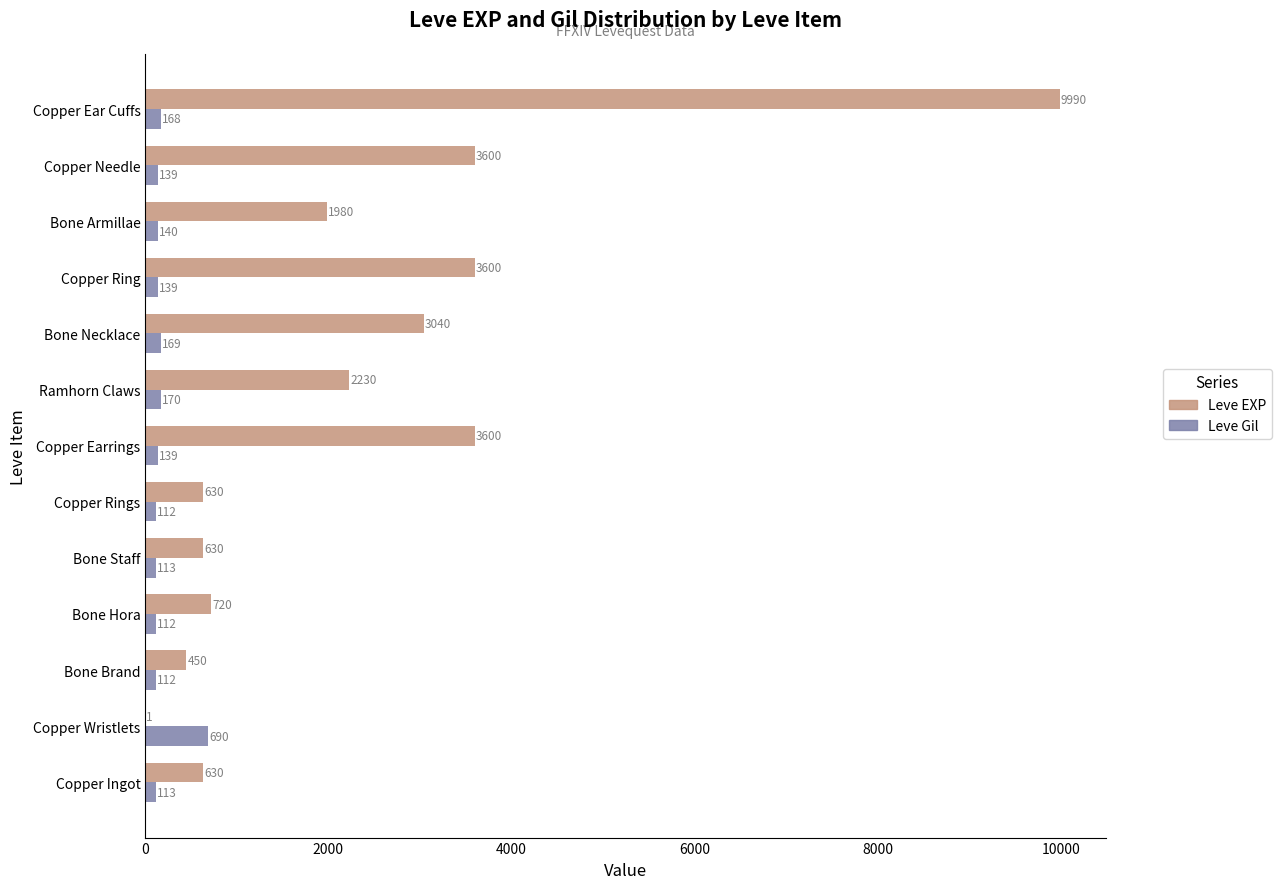

At which category is the sum across all series the highest?

Copper Ear Cuffs